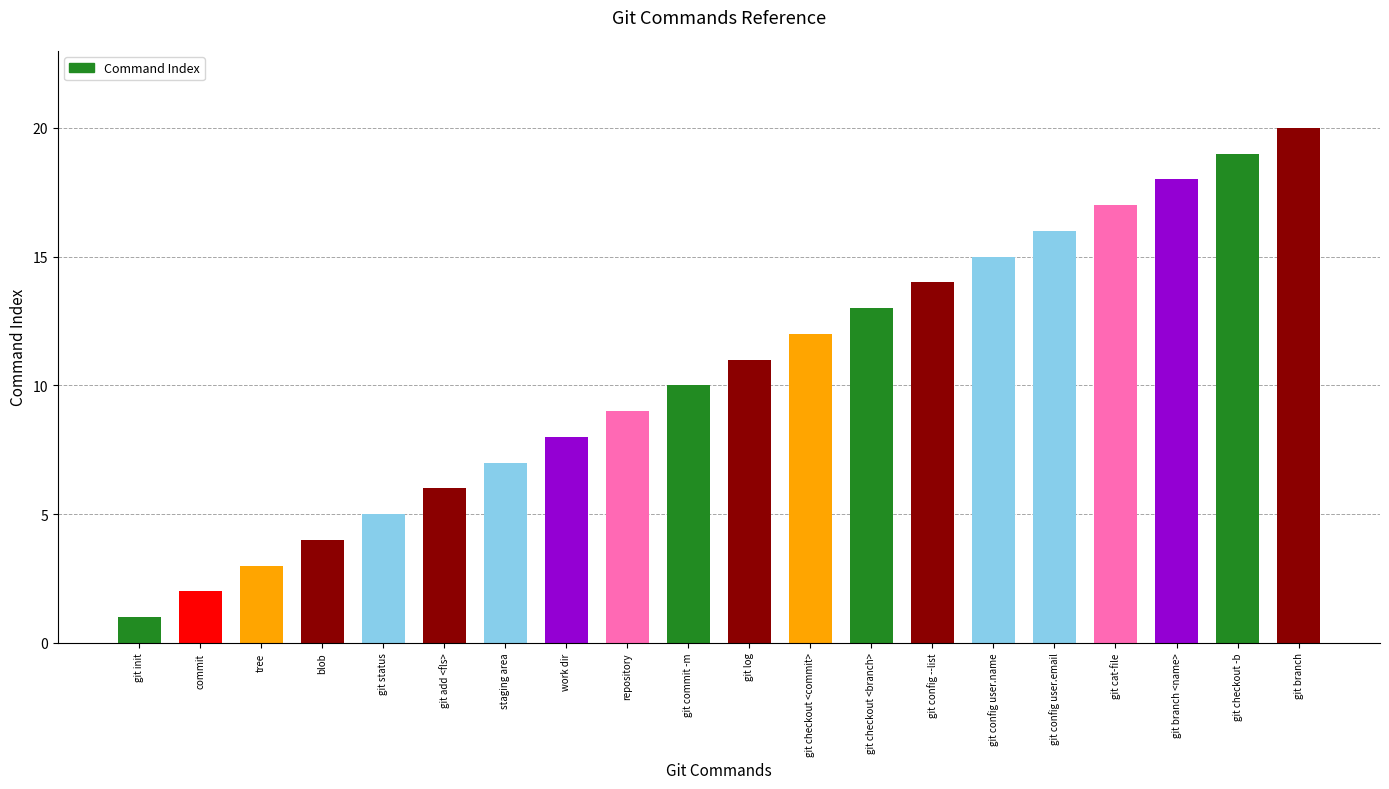

Is it true that the value at git config user.email is 23?

False